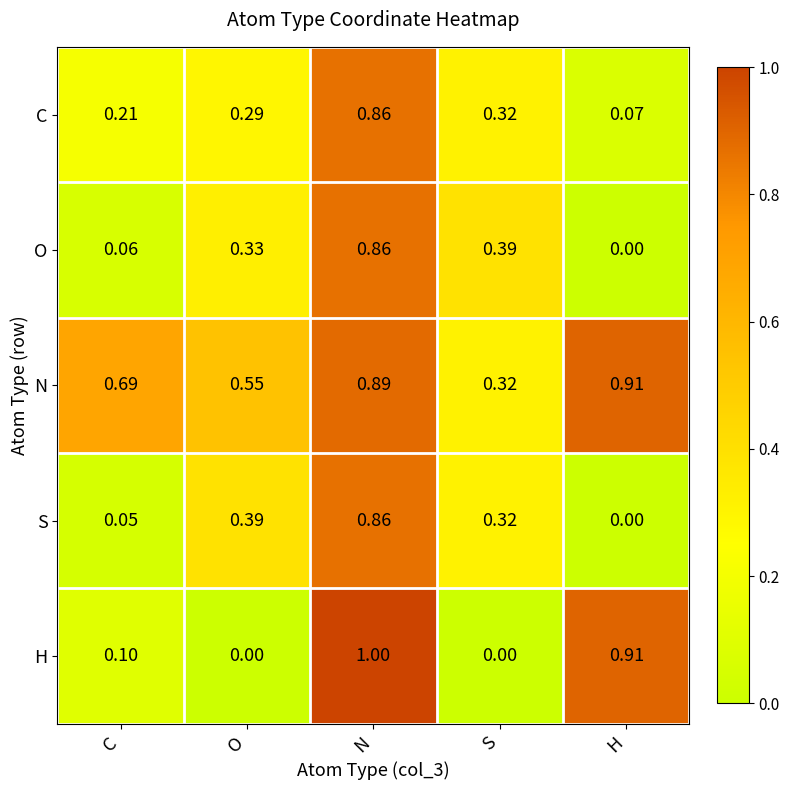

Which series changed the most between O and N?

H